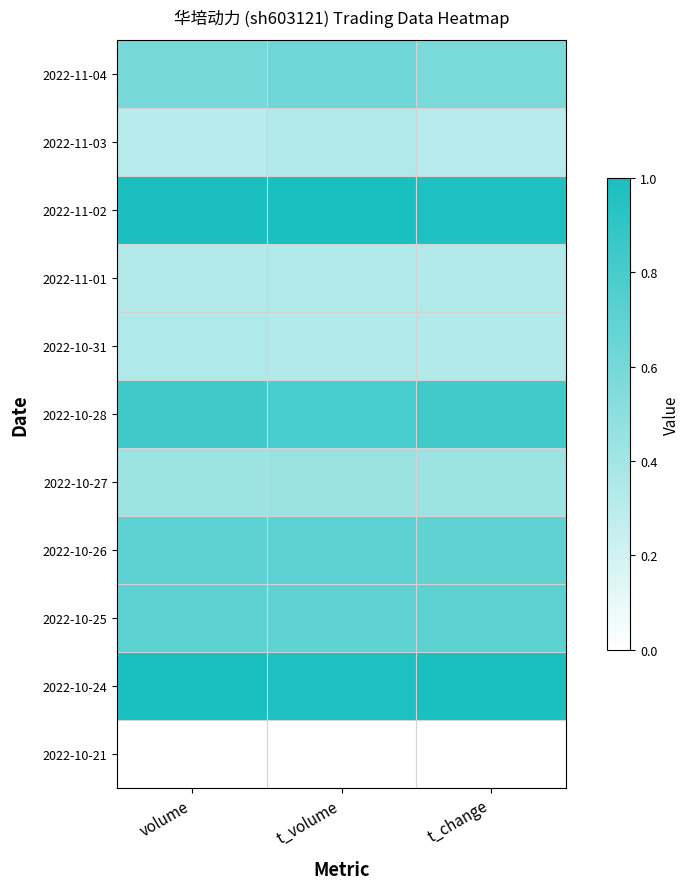

What is the difference between the highest and lowest values at t_change?

1.0